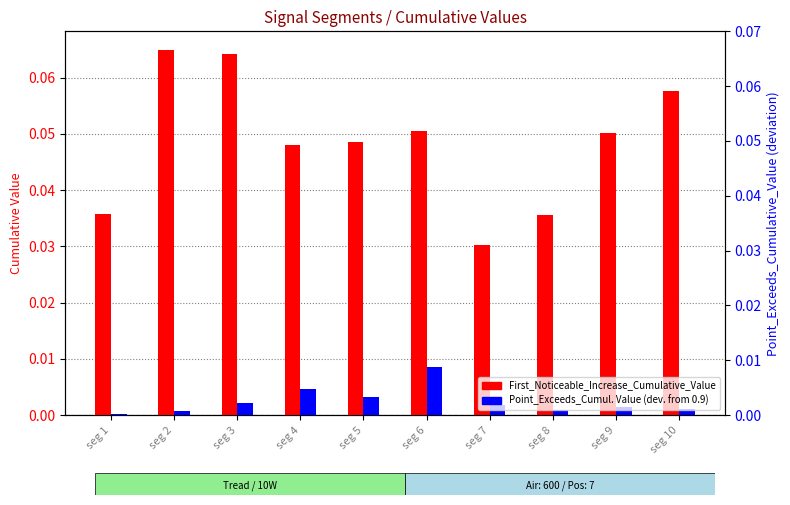

List the series in order of their peak value, lowest first.

Point_Exceeds_Cumulative_Value (deviation from 0.9), First_Noticeable_Increase_Cumulative_Value